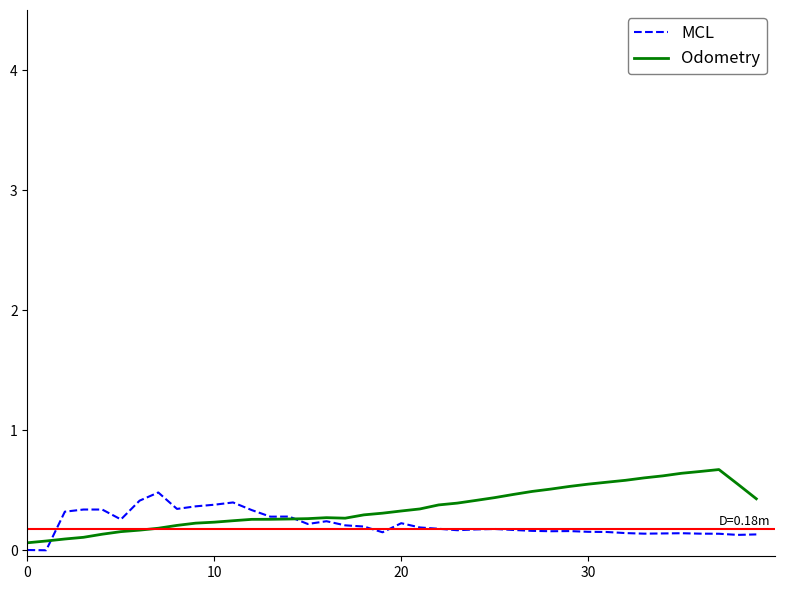

How many categories are shown in the chart?

40